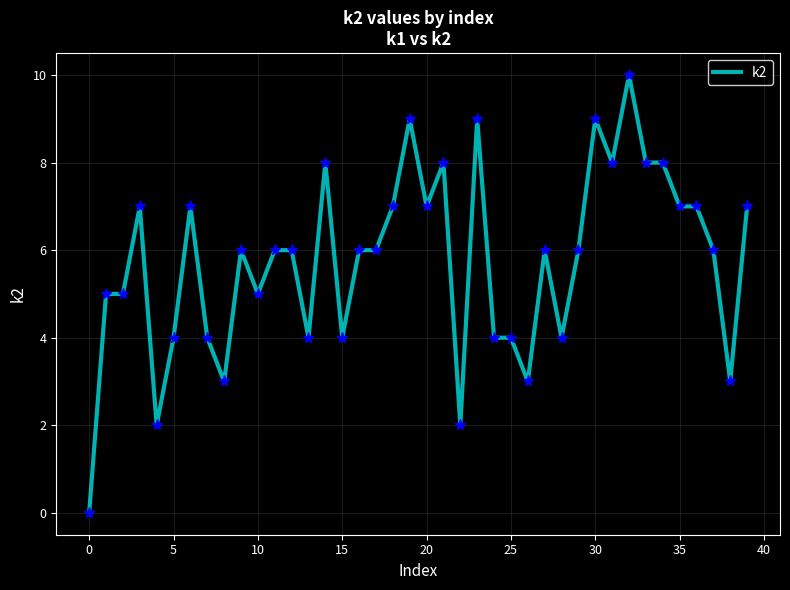

How many lines are shown in the chart?

1